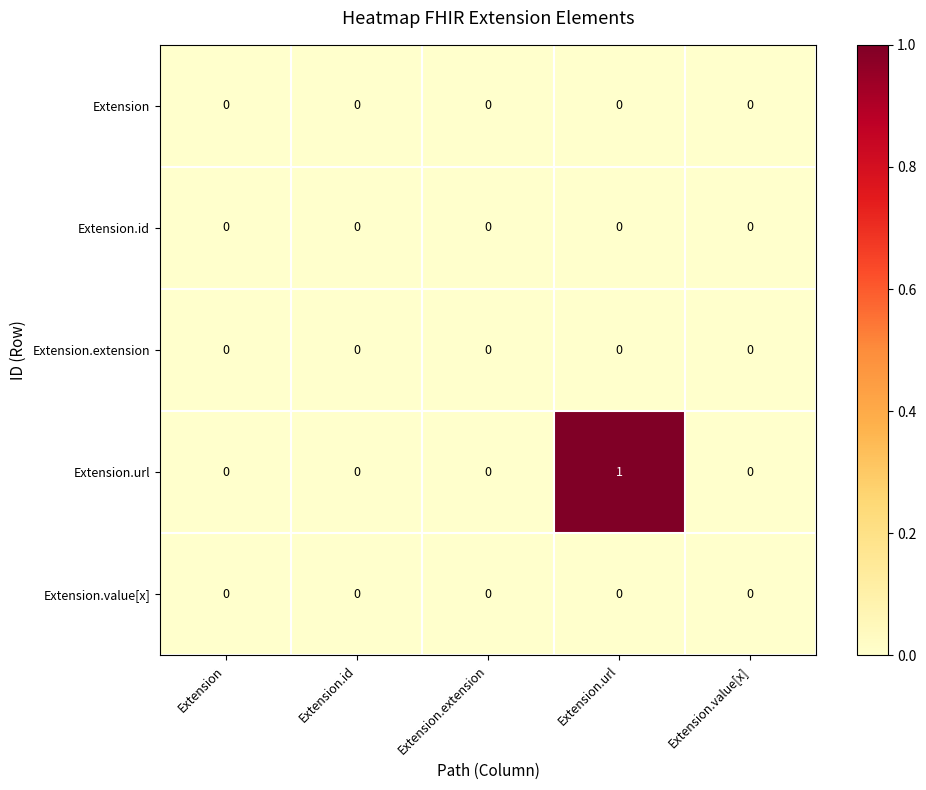

The value of Extension at Extension.id is 0. True or false?

True